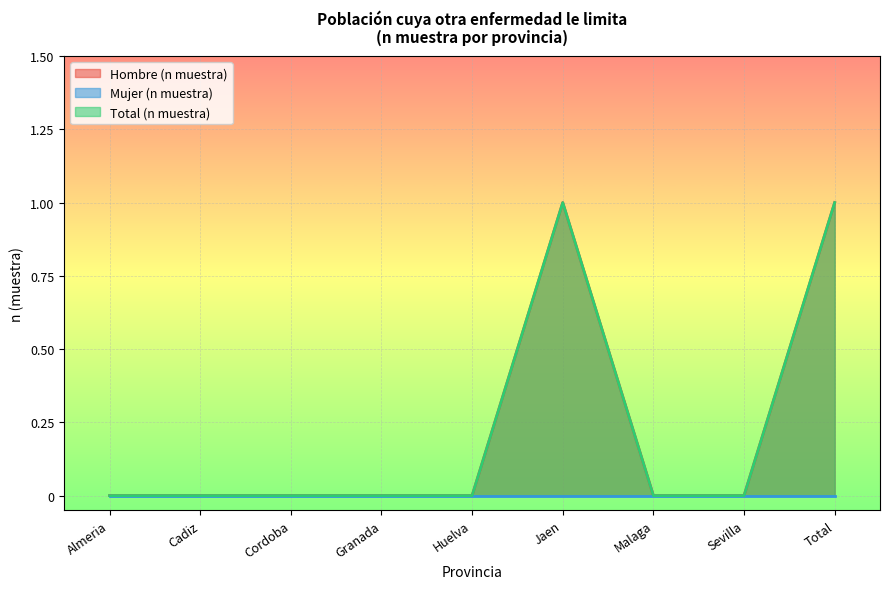

True or false: Total (n muestra) has a value of 0 at Cordoba.

True